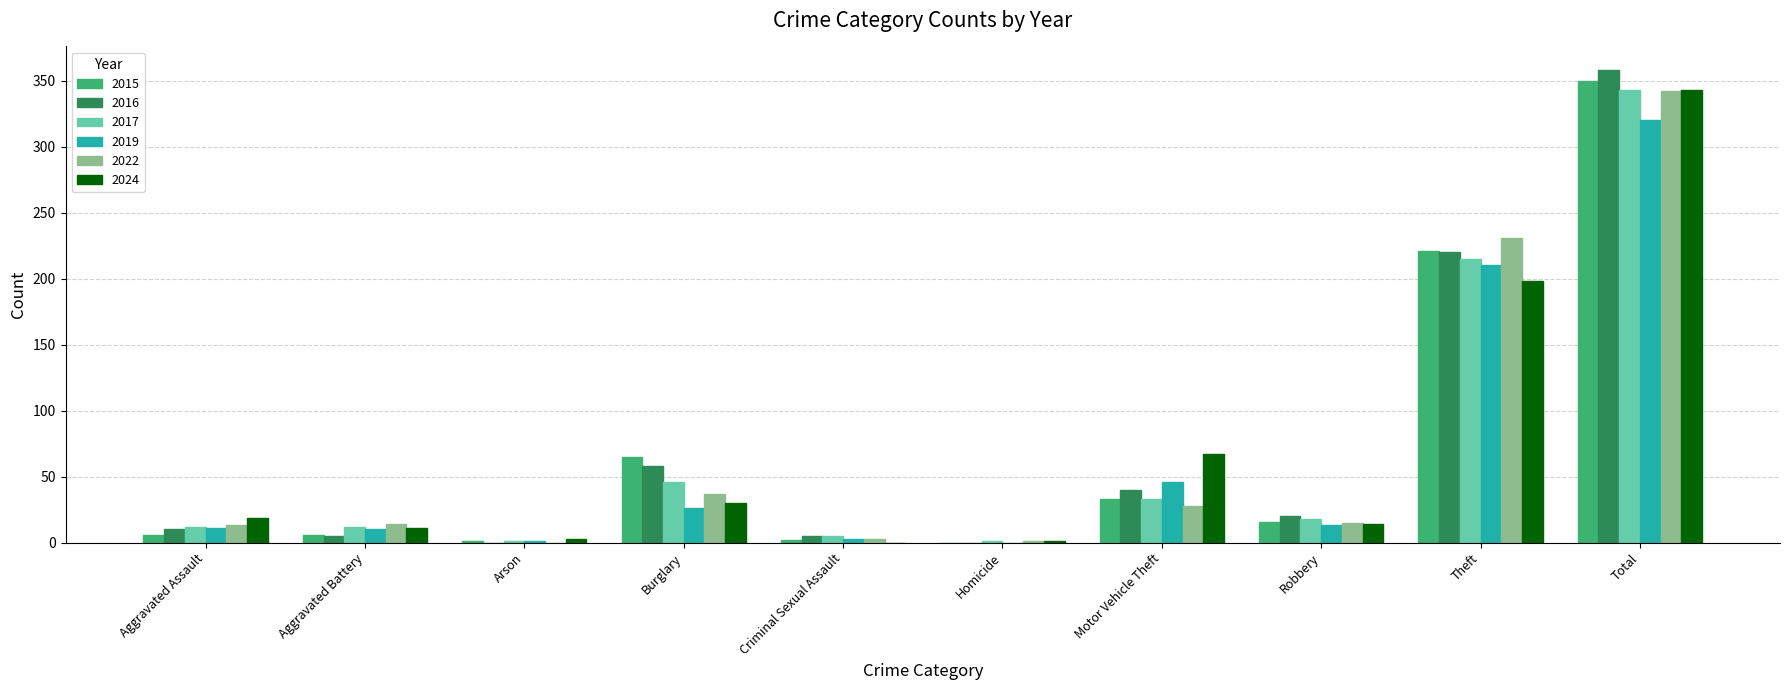

At which category does the chart reach its peak across all series?

Total